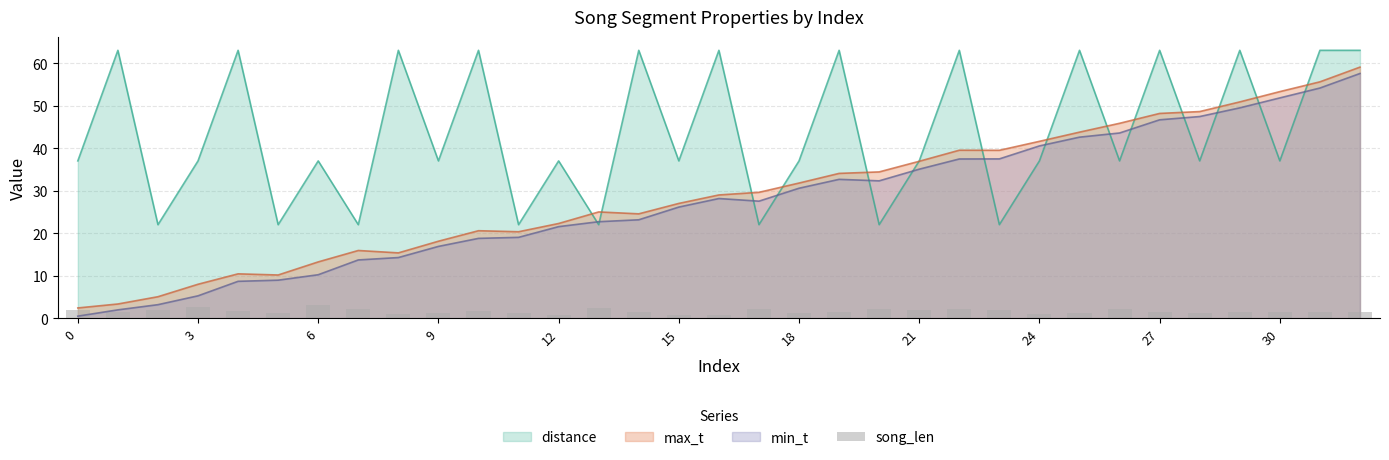

True or false: min_t has a value of 5.3 at 3.

True